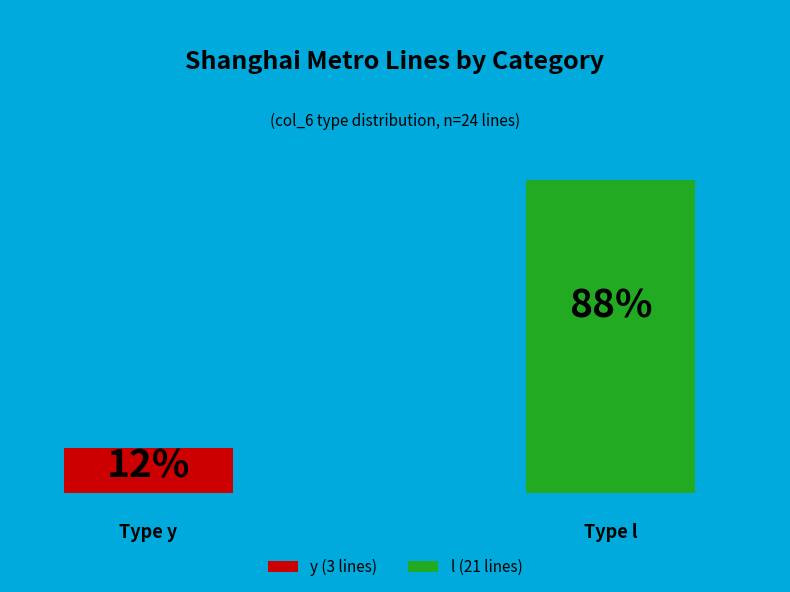

What is the total percentage of y and l?

100.0%